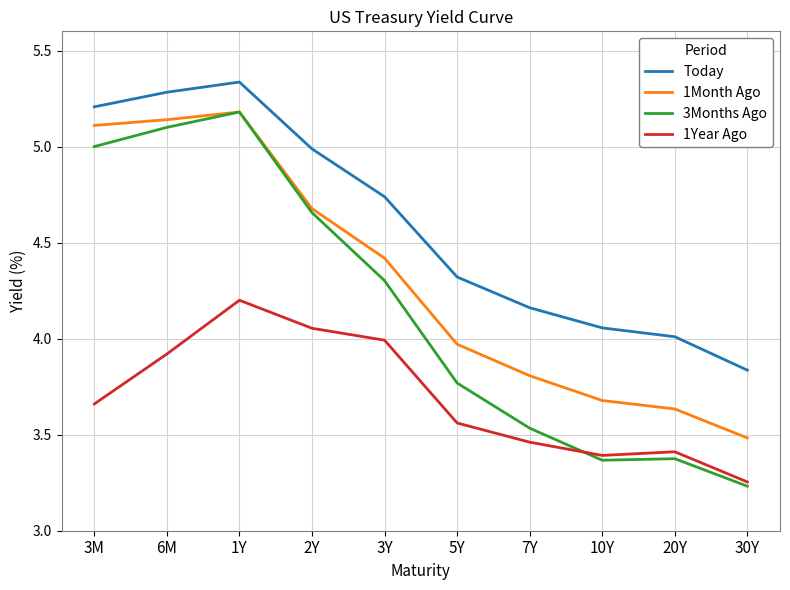

Is it true that Today equals 8.6 at 2Y?

False